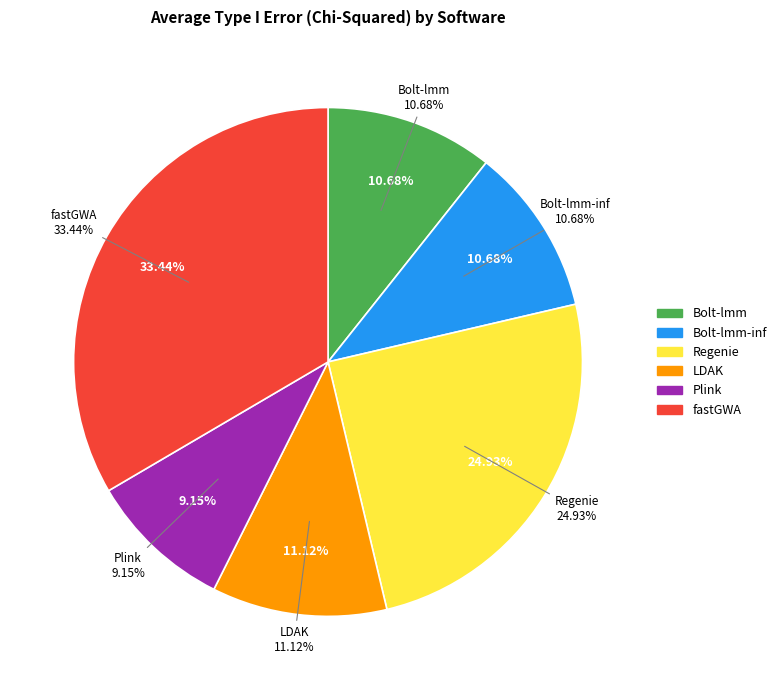

To the nearest percent, what is the average slice percentage?

17%